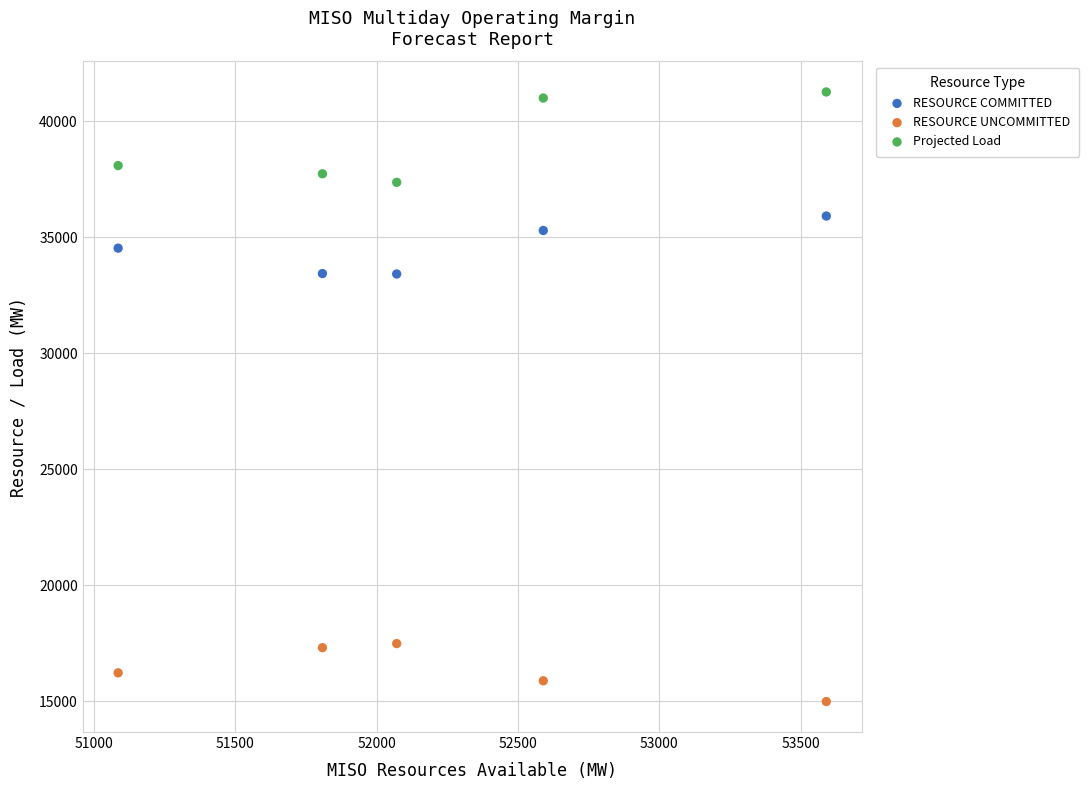

Which series has the largest Y range (max minus min)?

Projected Load